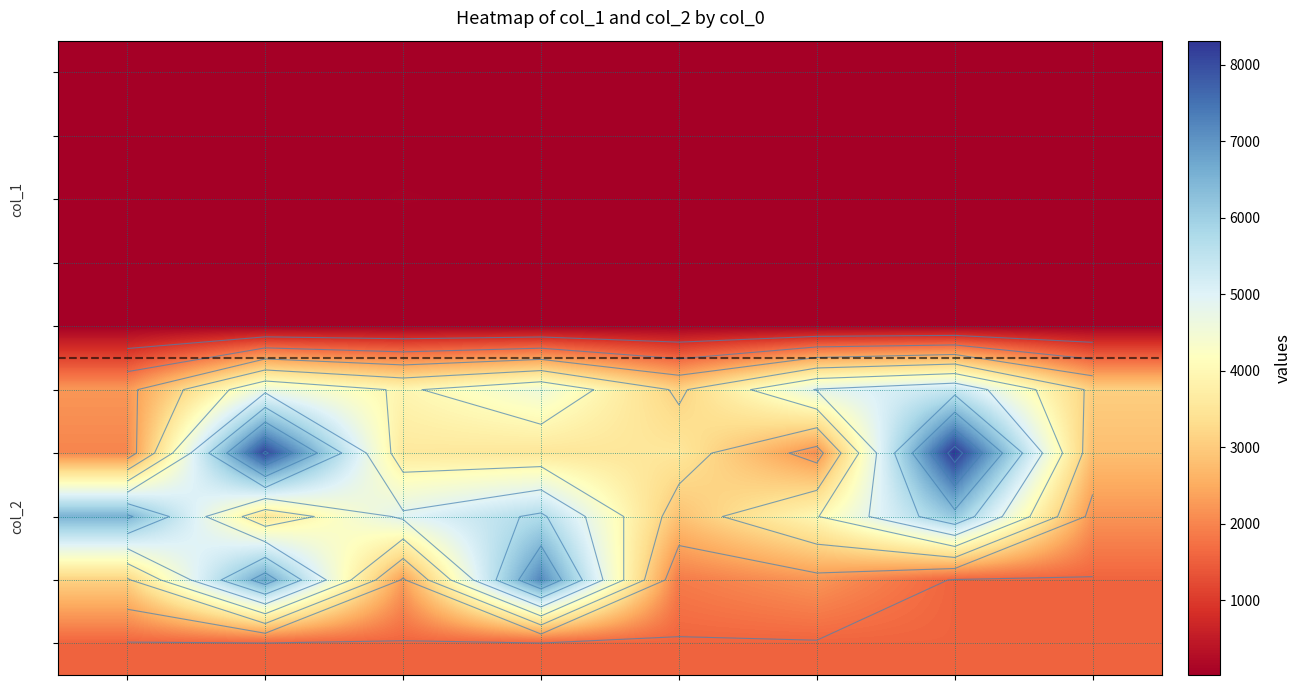

Which label corresponds to the largest value in the chart?

6